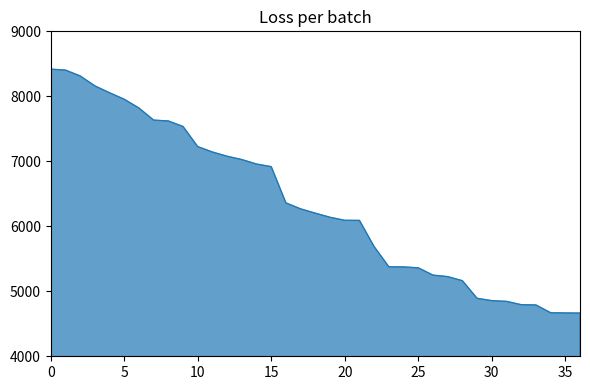

What is the greatest value displayed?

8418